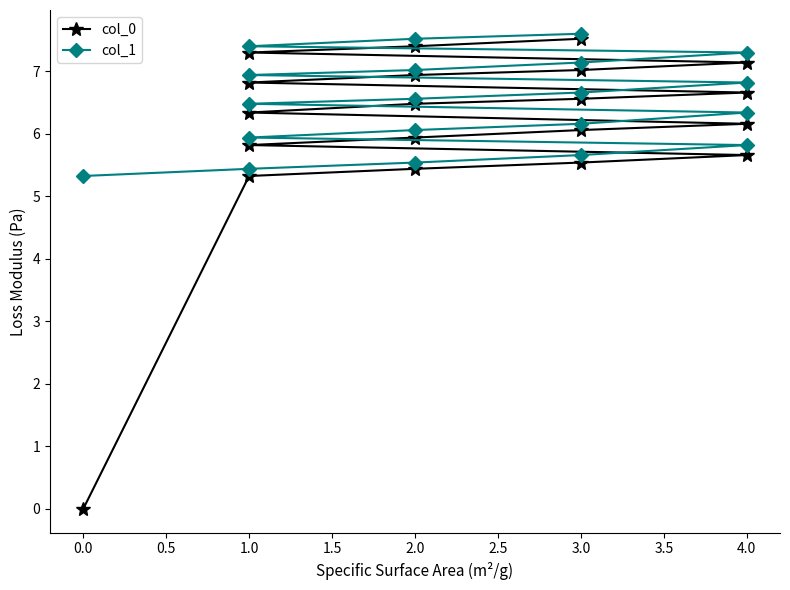

What is the total value across all series at 2.0?

11.0